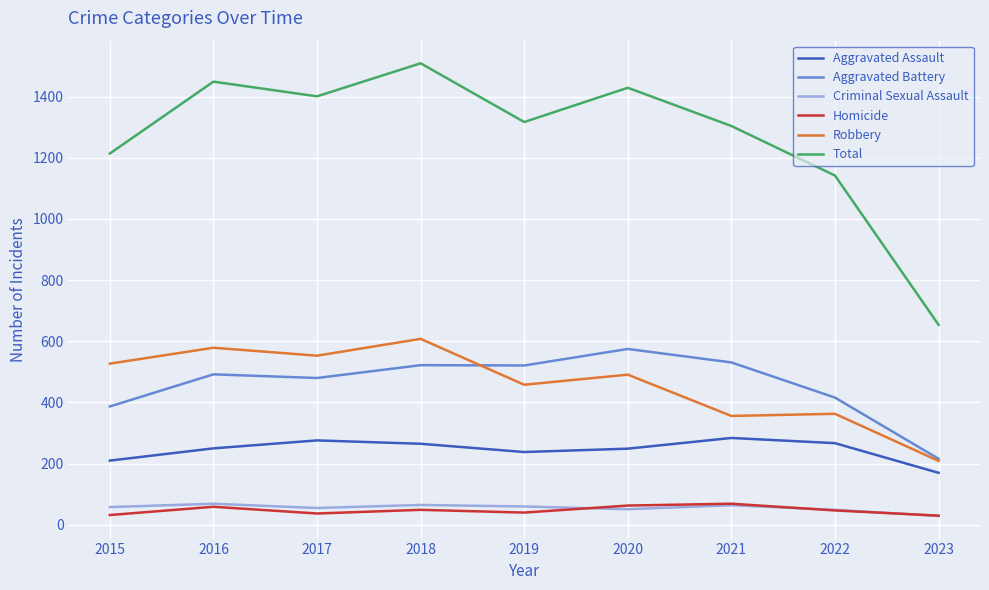

True or false: Aggravated Assault has a value of 170 at 2023.

True